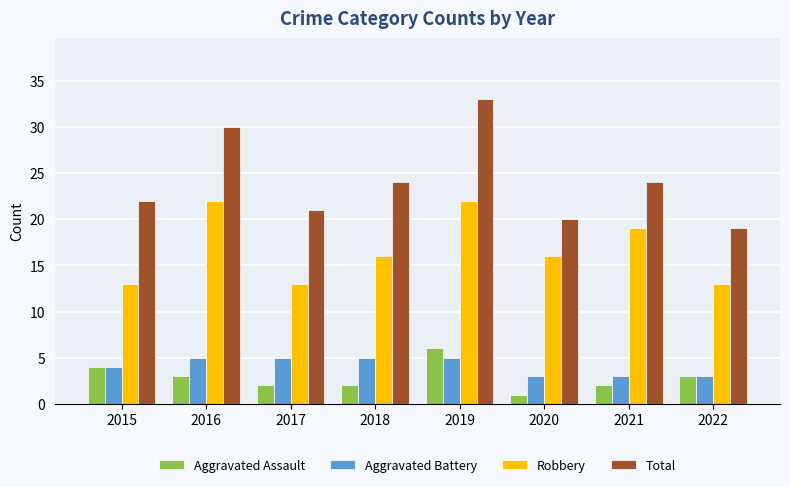

Which series has the largest range (max minus min)?

Total